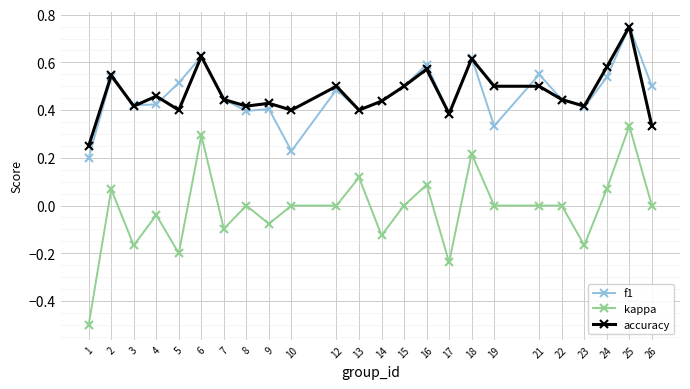

Where is the first local maximum for accuracy?

2